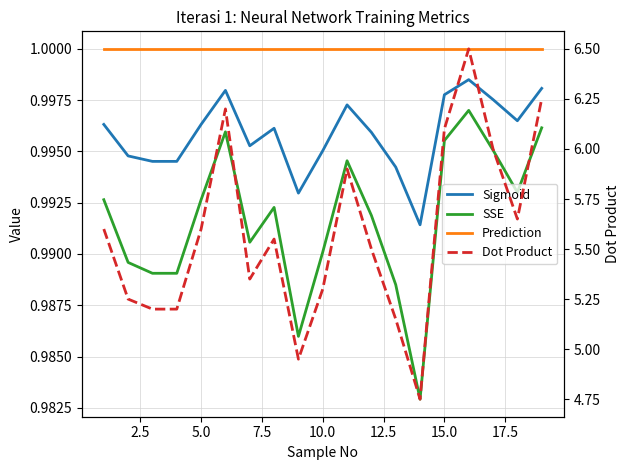

How many lines are shown in the chart?

4